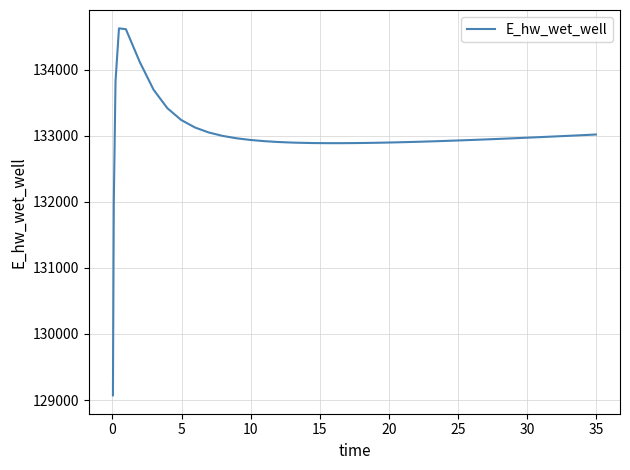

What is the difference between the maximum and minimum values?

5557.6